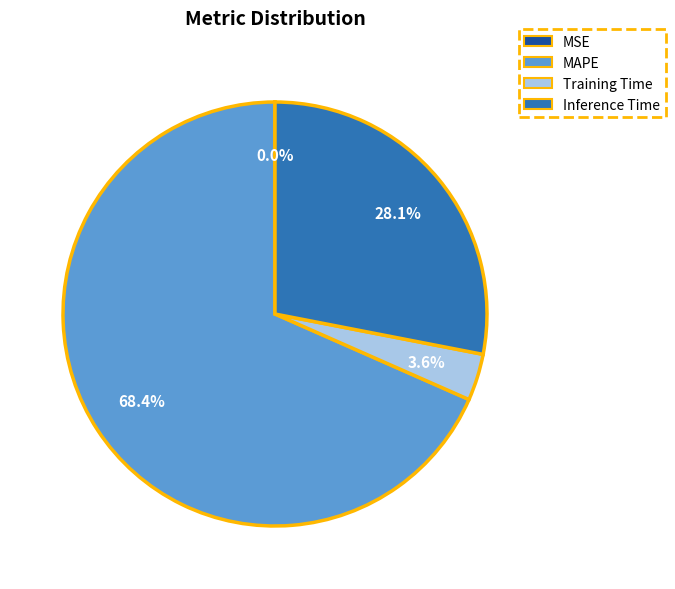

Is there any slice that represents more than half of the pie?

Yes